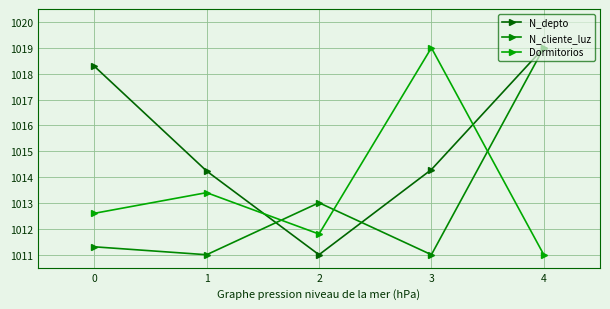

Reading left to right, list all the values displayed in this chart.

N_depto: 0=1018.3	1=1014.2	2=1011.0	3=1014.3	4=1019.0
N_cliente_luz: 0=1011.3	1=1011.0	2=1013.0	3=1011.0	4=1019.0
Dormitorios: 0=1012.6	1=1013.4	2=1011.8	3=1019.0	4=1011.0